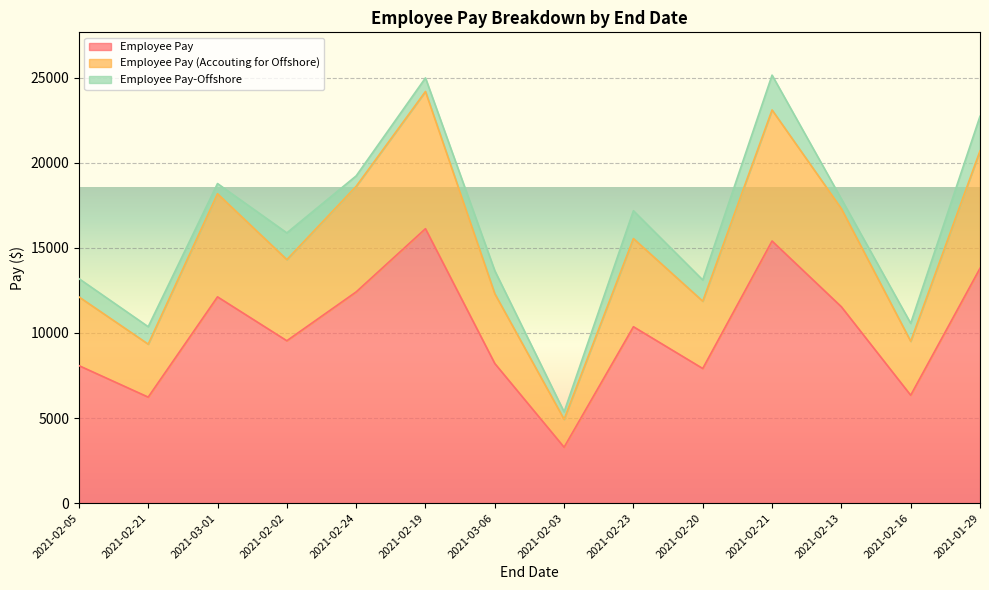

What is the value of the Employee Pay point at the 8th from the left?

3283.2